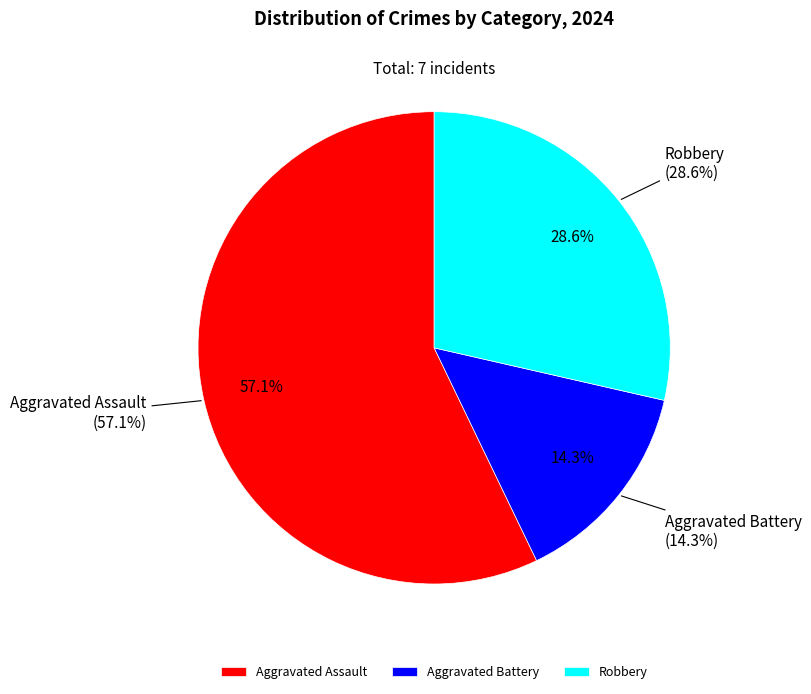

What is the largest slice in the pie chart?

Aggravated Assault